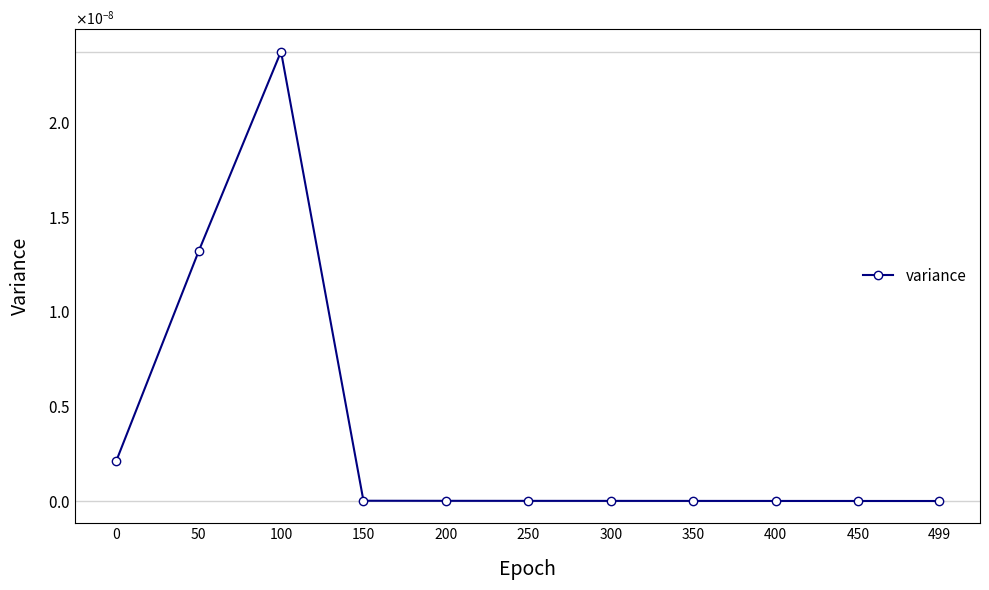

Which category has the lowest value across all series?

499